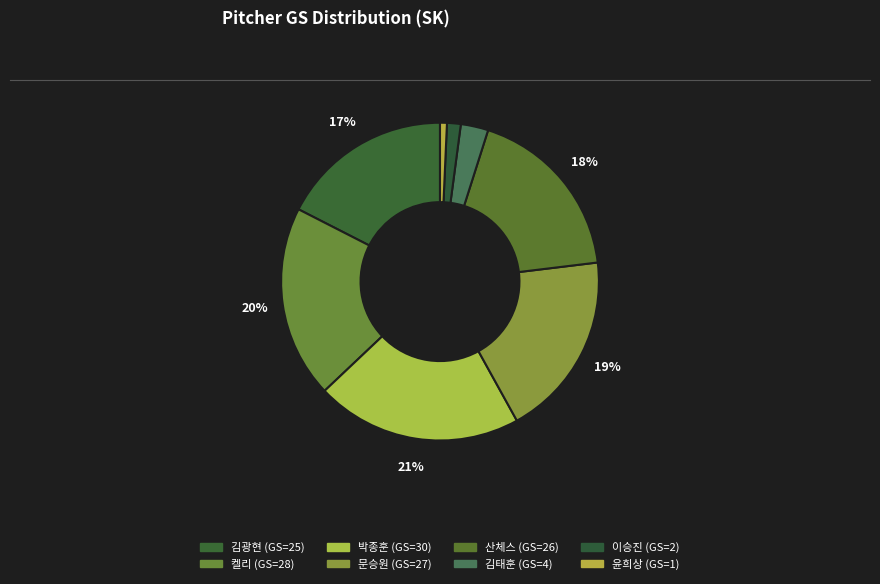

Is there a majority slice in this chart?

No